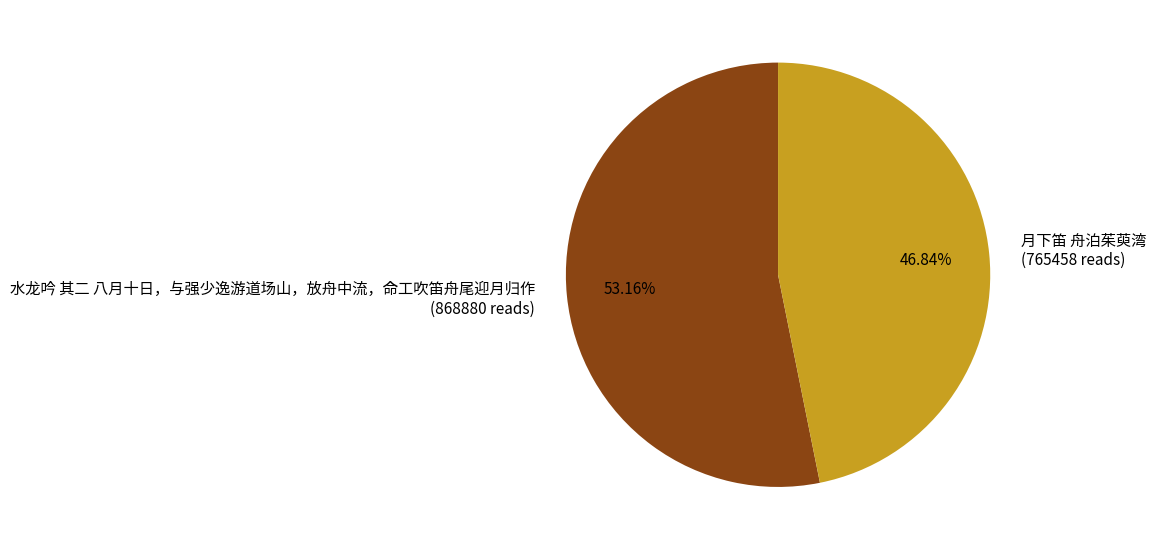

Is the sum of 水龙吟 其二 八月十日，与强少逸游道场山，放舟中流，命工吹笛舟尾迎月归作 and 月下笛 舟泊茱萸湾 greater than half?

Yes